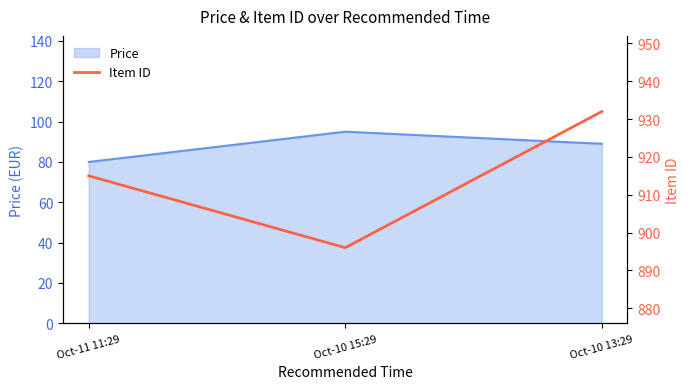

The chart shows a value of 896 at Oct-10 15:29. True or false?

True